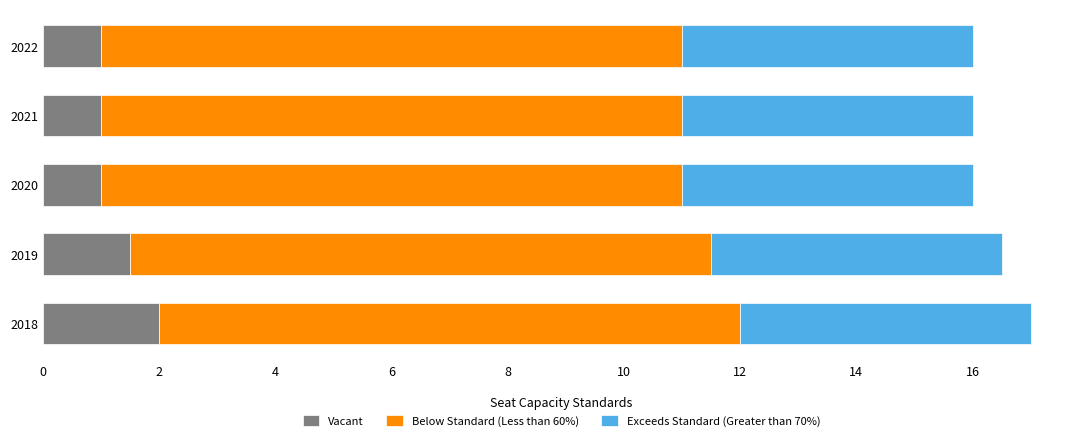

What are all the series names shown in the legend?

Vacant, Below Standard (Less than 60%), Exceeds Standard (Greater than 70%)